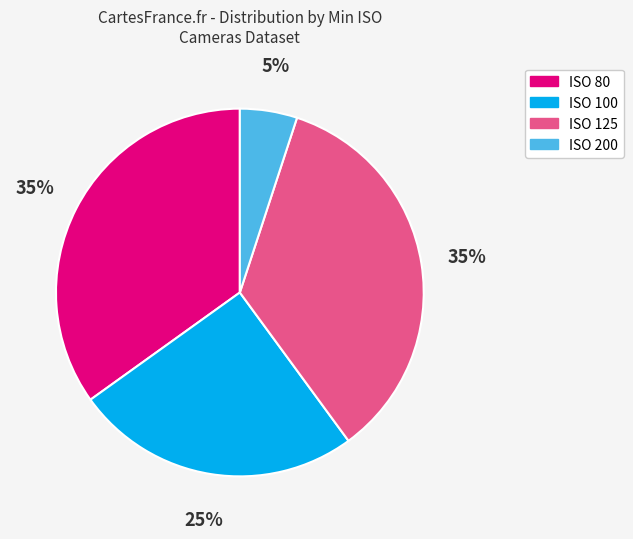

Count the number of slices in the pie.

4